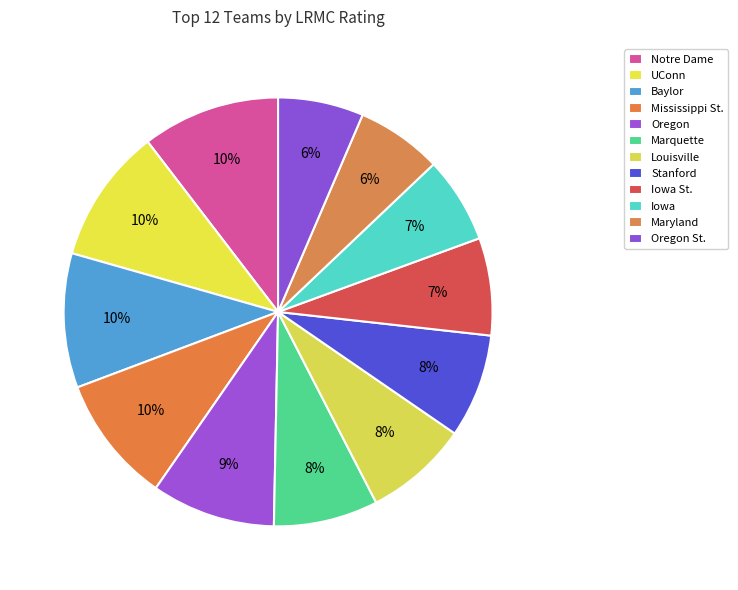

To the nearest percent, what is the combined percentage of Louisville and Oregon?

17%